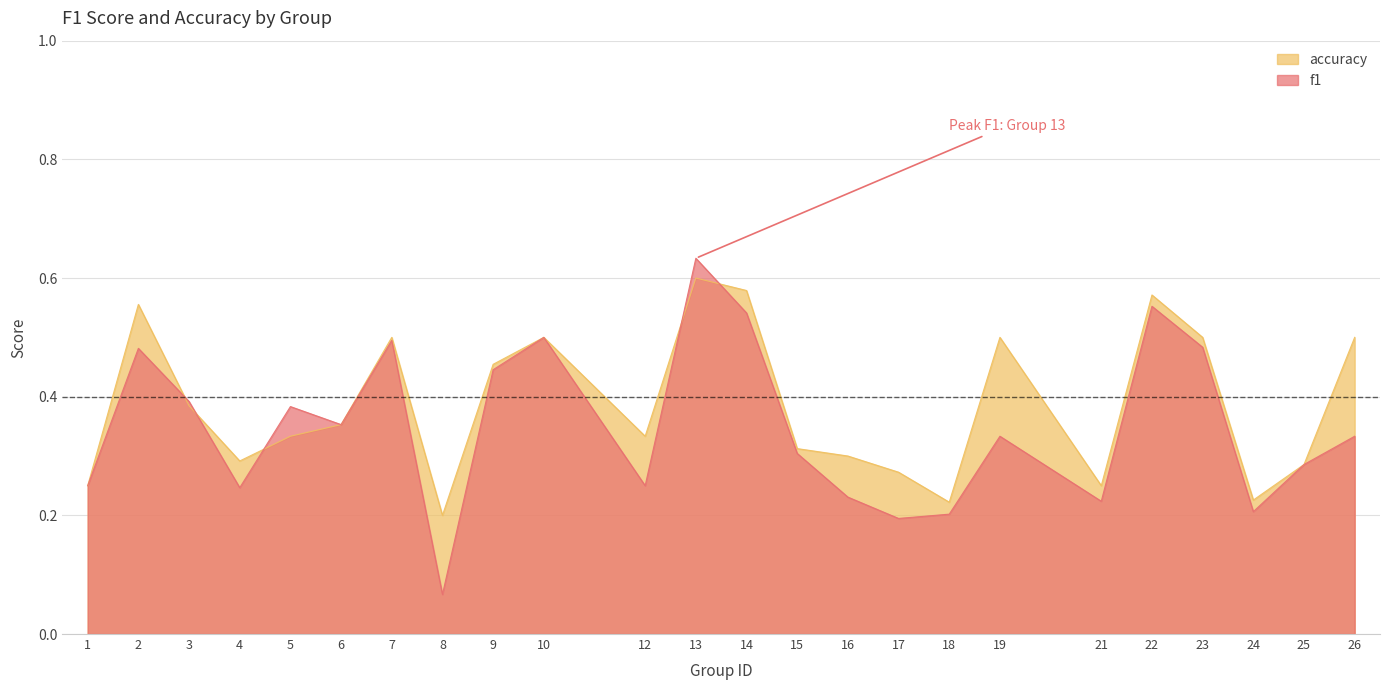

At how many categories does at least one series exceed 0?

24